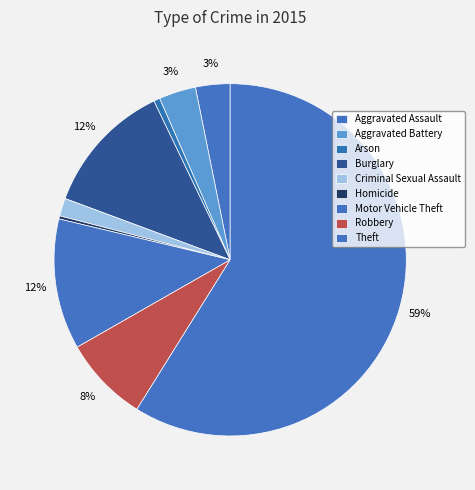

What percentage is NOT represented by Criminal Sexual Assault?

98.4%